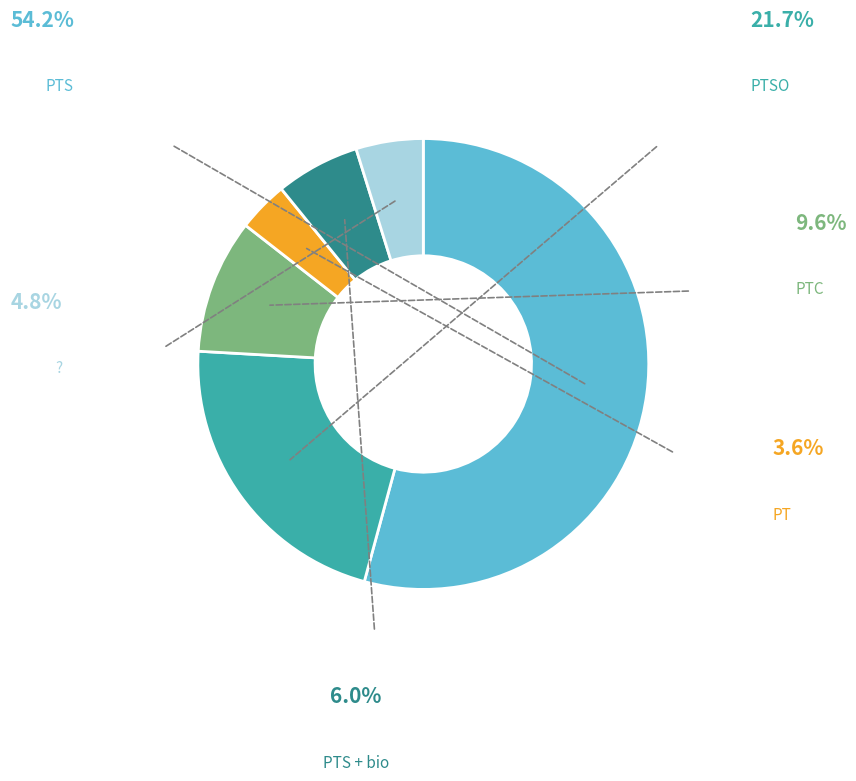

Count the number of slices in the pie.

6